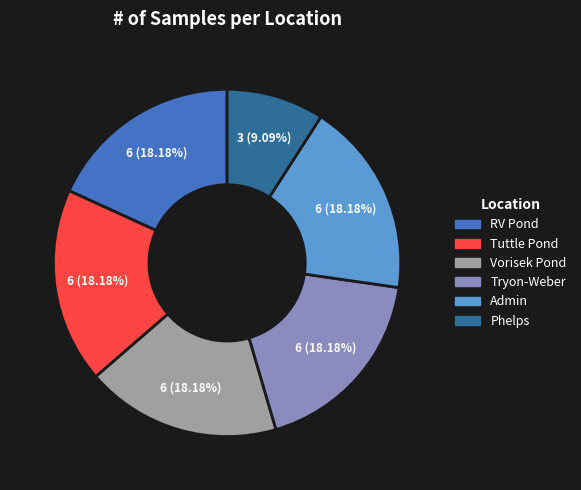

How many segments does this pie chart have?

6